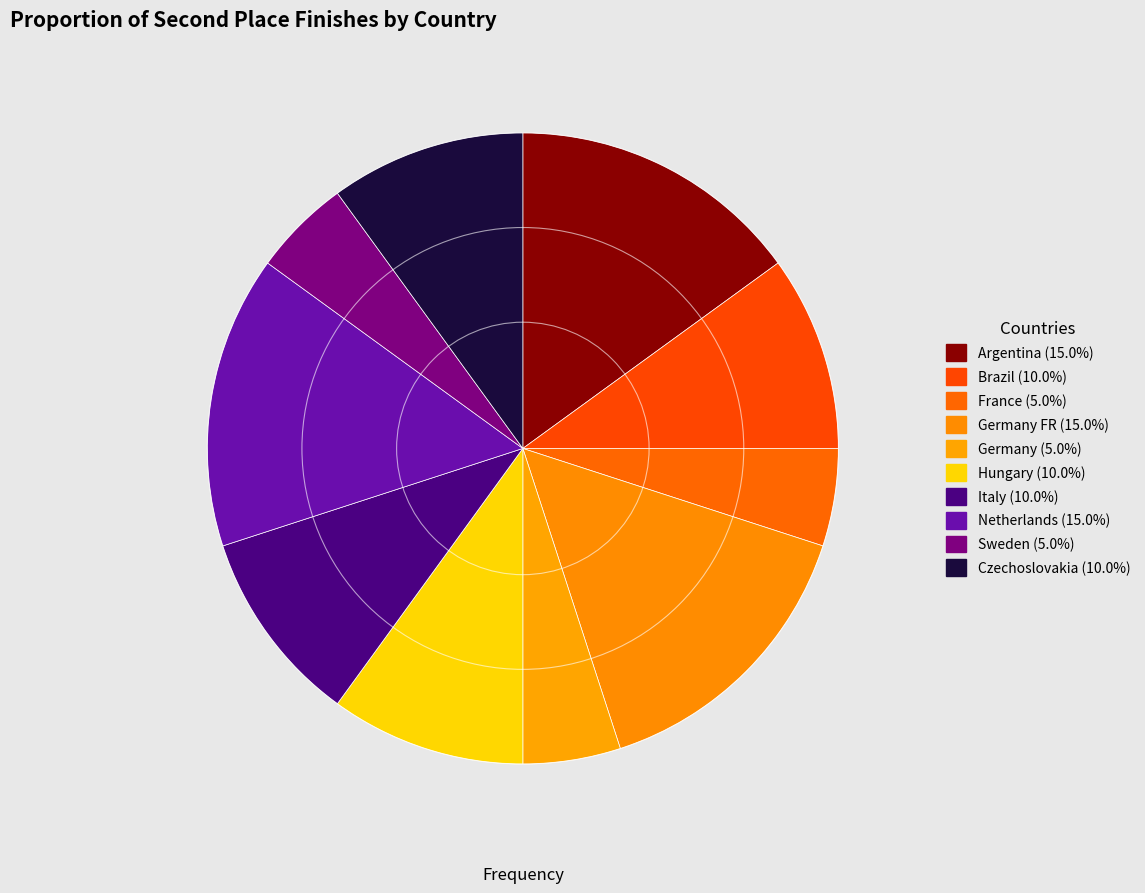

How many slices are in this pie chart?

10